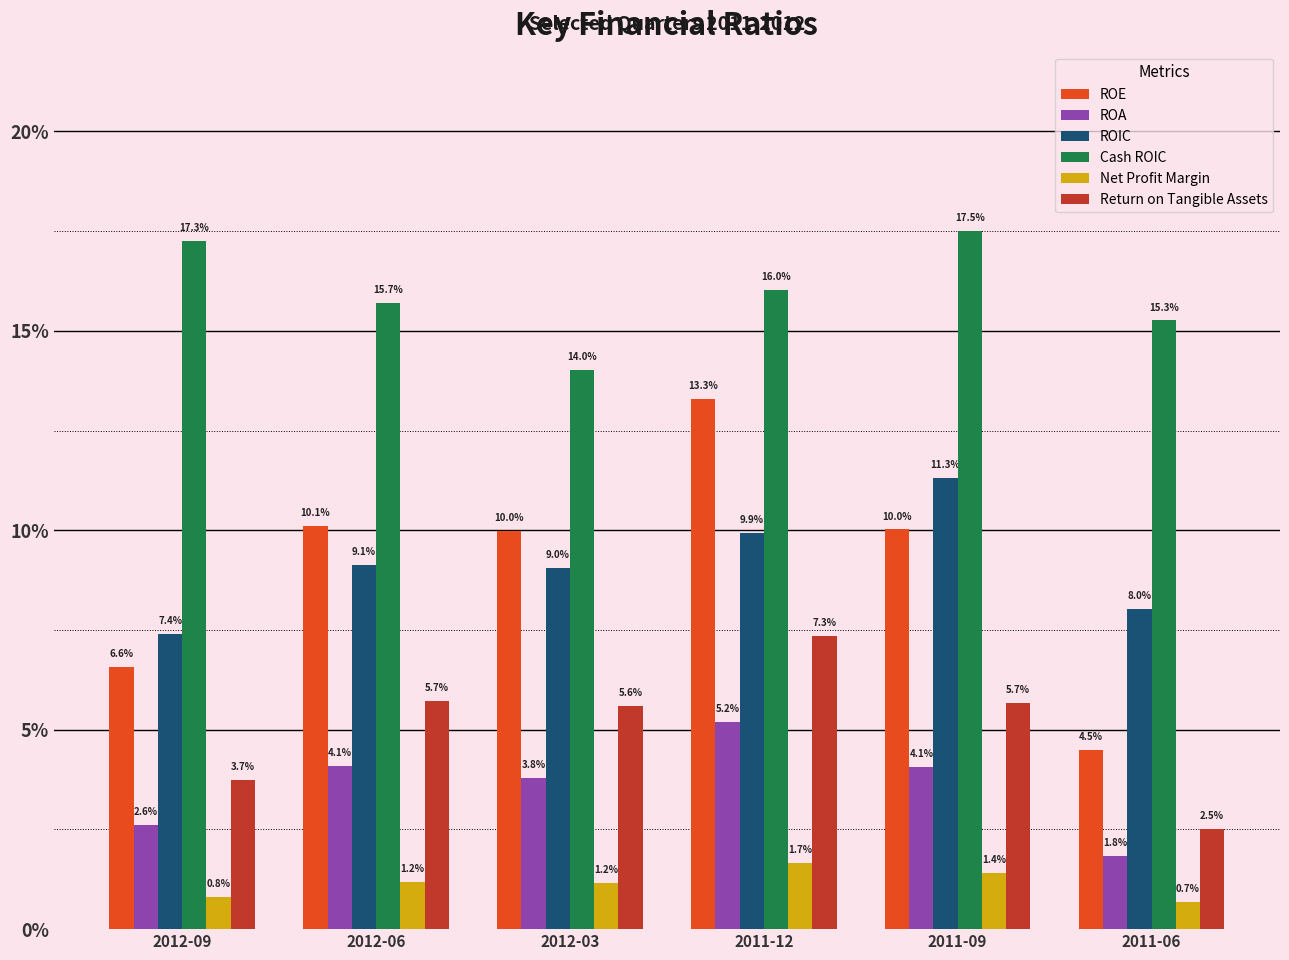

Are the bars horizontal?

No